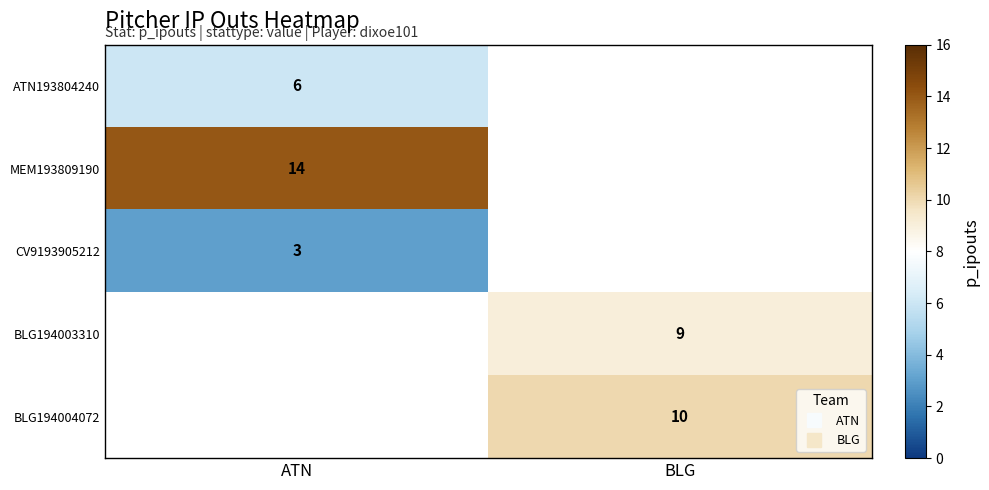

Which series has the widest spread of values?

ATN193804240